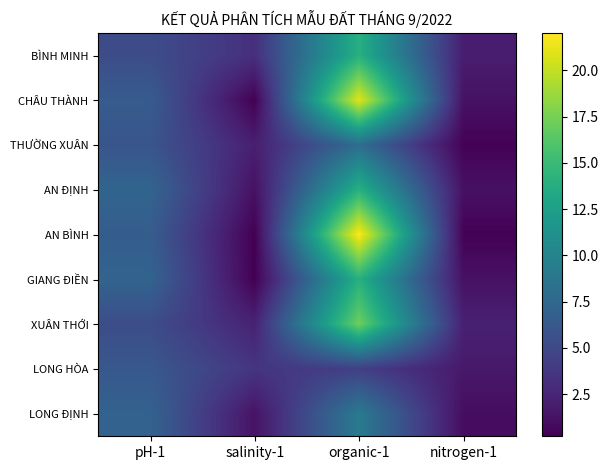

At which category does the chart reach its minimum across all series?

salinity-1